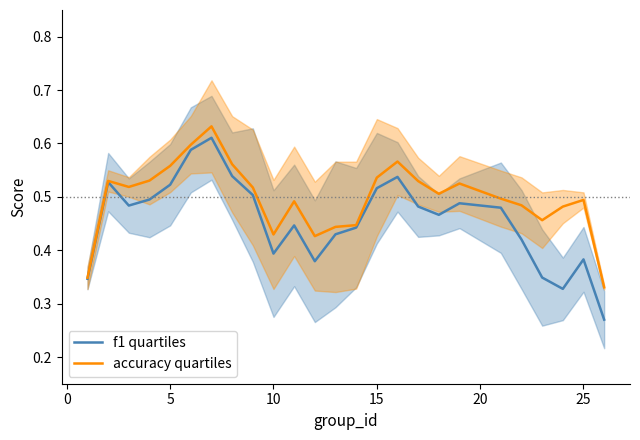

What is the difference between the maximum and minimum values in the accuracy quartiles series?

0.3